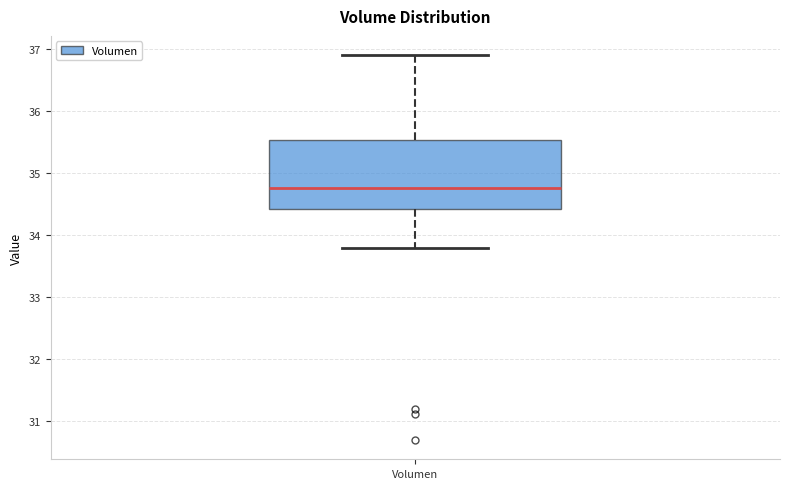

Transcribe this box plot: give where the median line is, the range the box spans, and where the two whiskers end, as read against the y-axis. The values are not printed on the chart, so give them approximately, as read against the axis.

median 34.8, box 34.4 to 35.5, whiskers 33.8 to 36.9